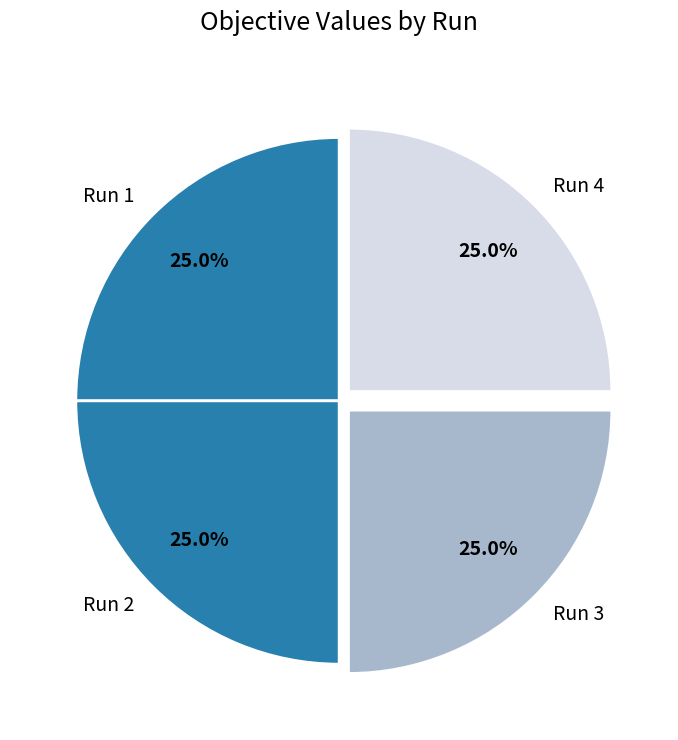

Is there a majority slice in this chart?

No